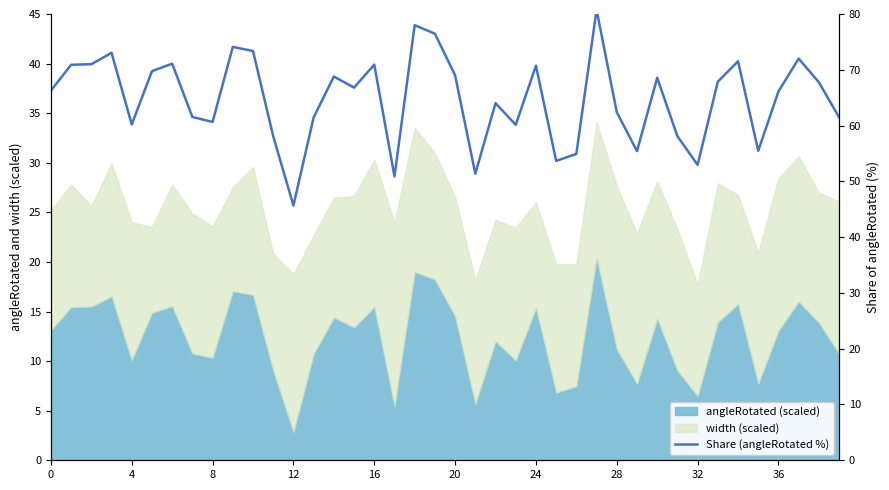

The value at 23 is 60.1. True or false?

True